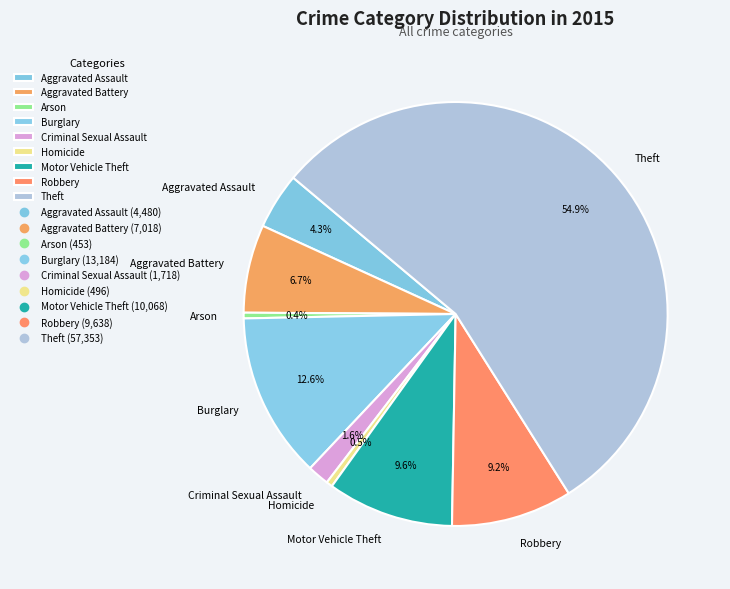

Which category has the biggest portion of the pie?

Theft